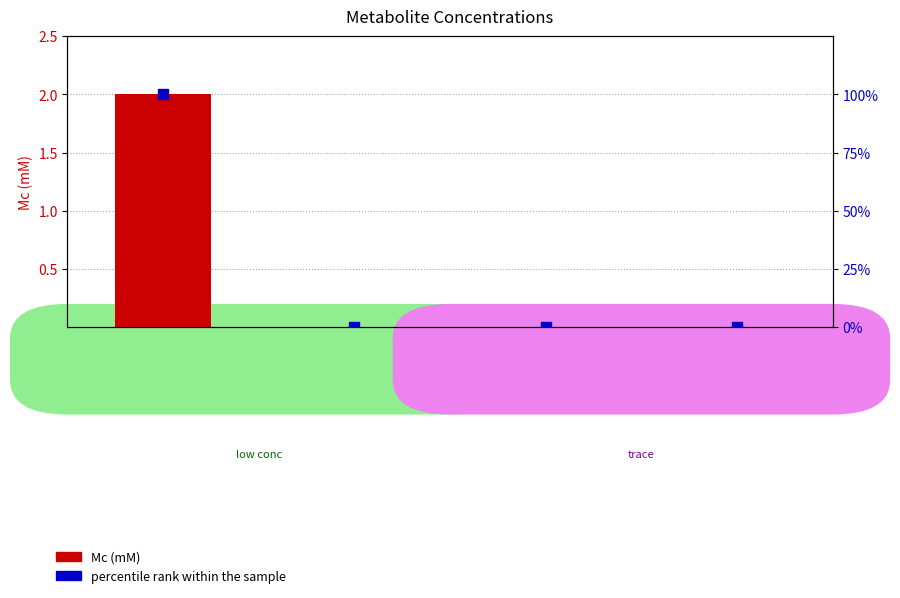

At which category is the sum across all series the highest?

ac[e]